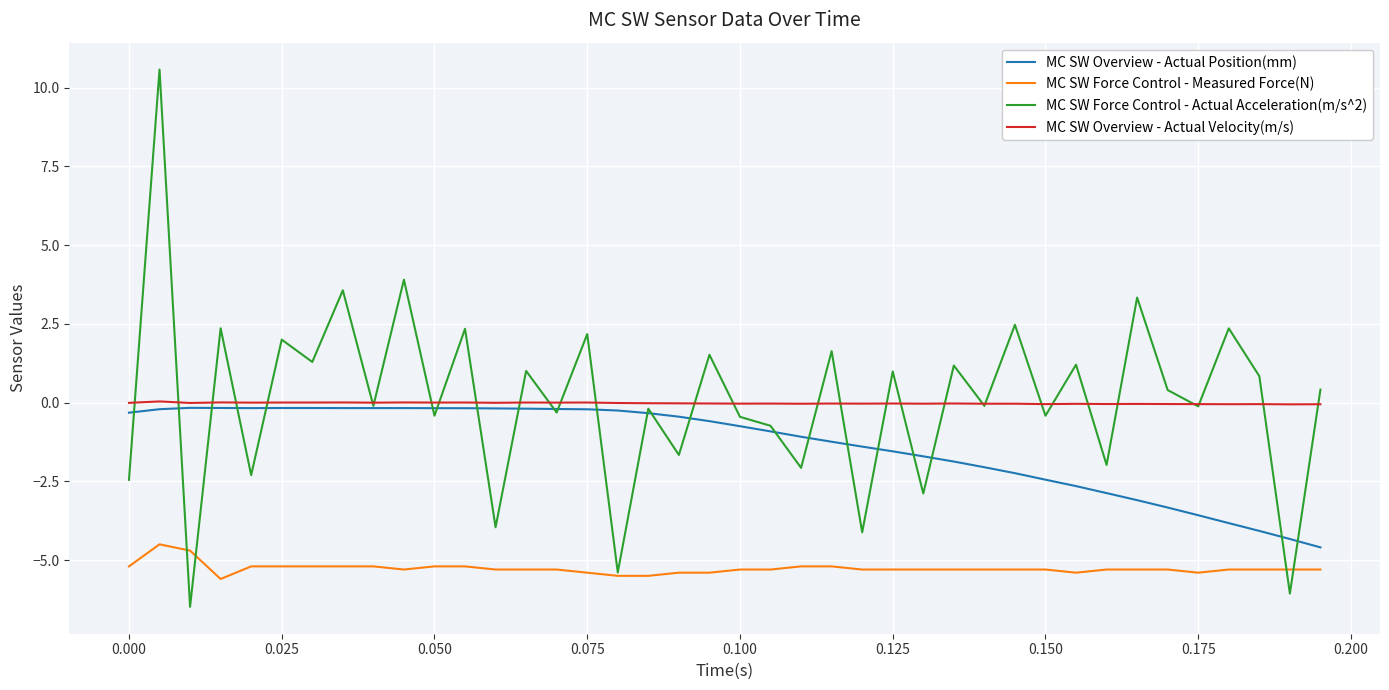

Which series has the widest spread of values?

MC SW Force Control - Actual Acceleration(m/s^2)